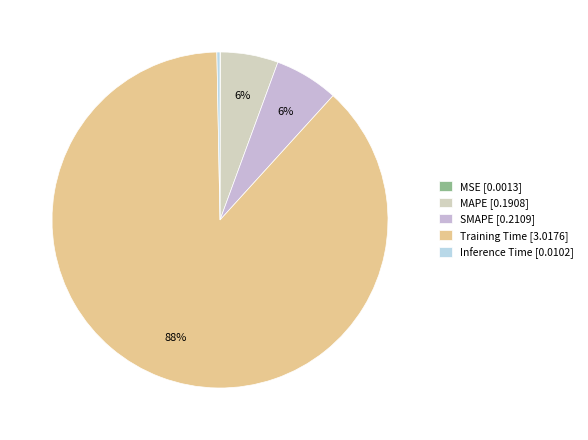

What is the smallest slice in the pie chart?

MSE